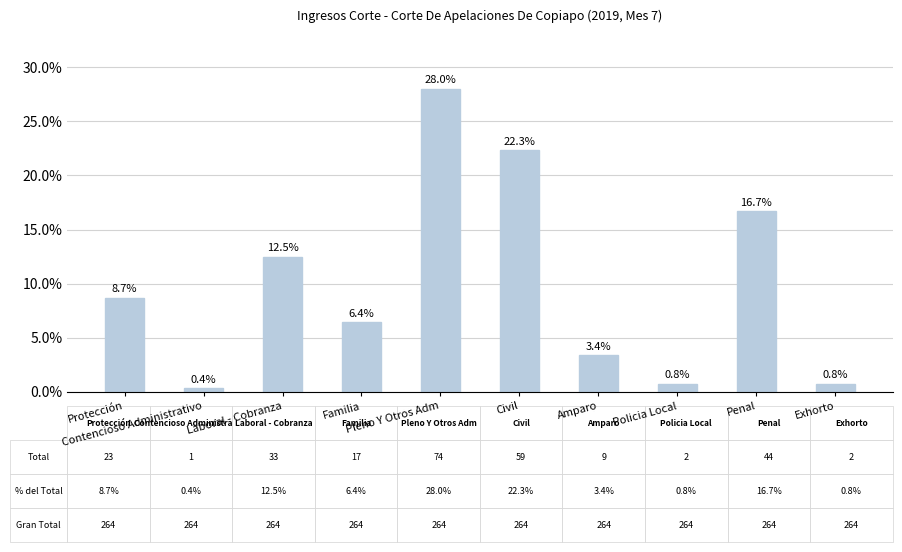

How many data points are less than 8?

5